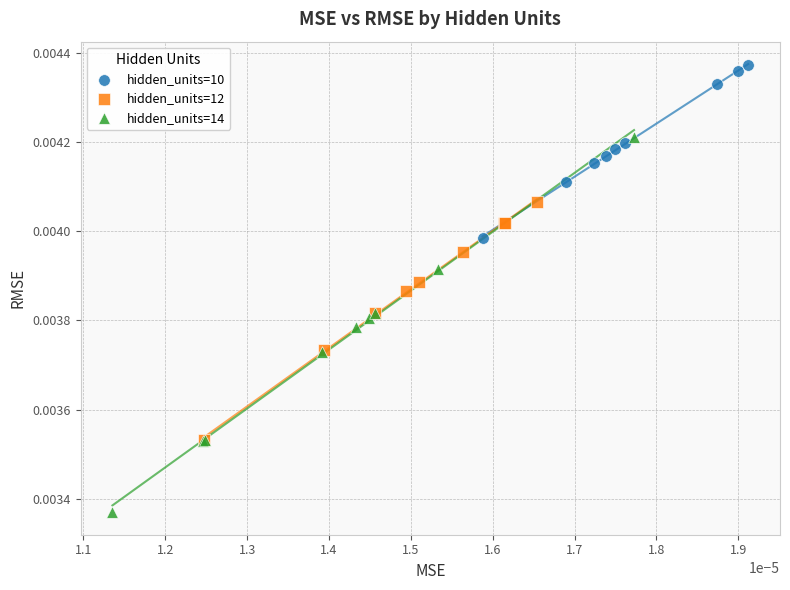

Which series reaches the maximum Y coordinate?

hidden_units=10